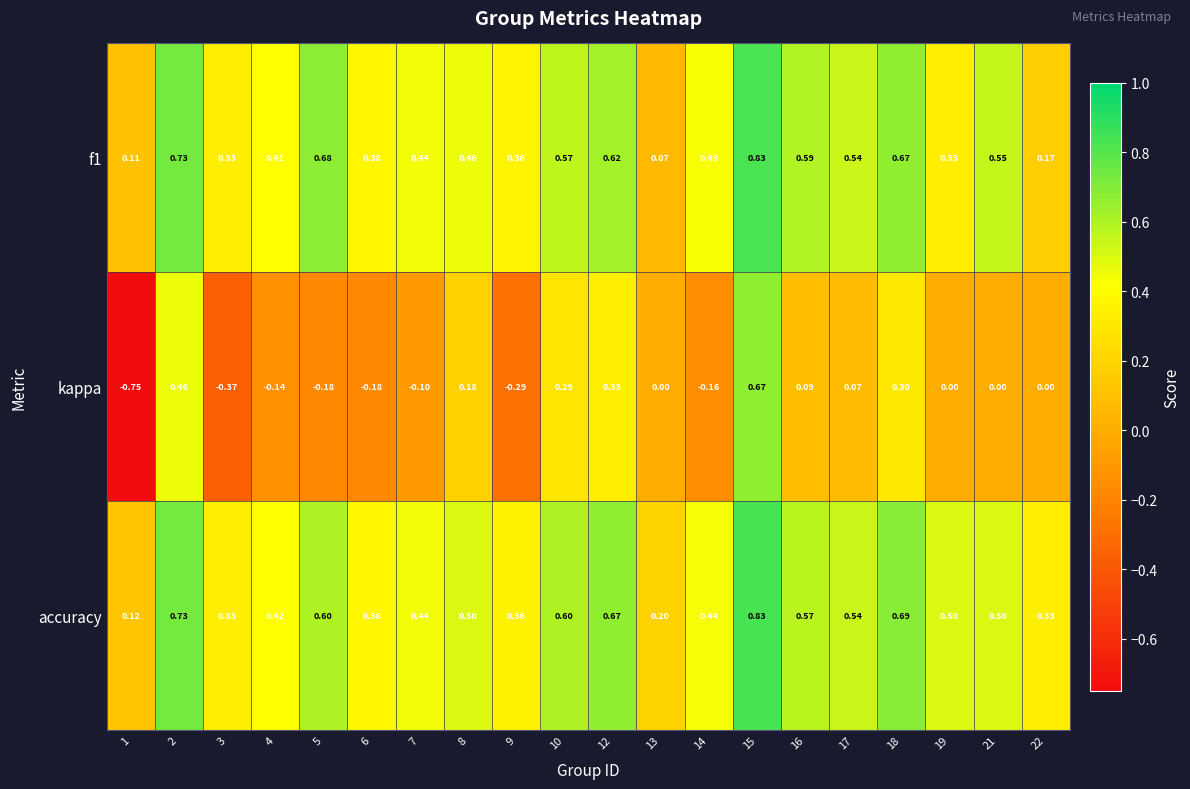

How many series are shown in this chart?

3